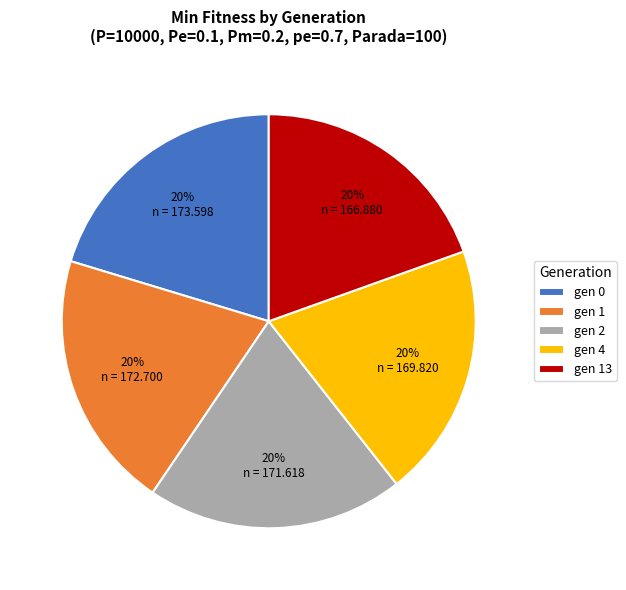

The gen 13 slice represents 20% of the pie. True or false?

True